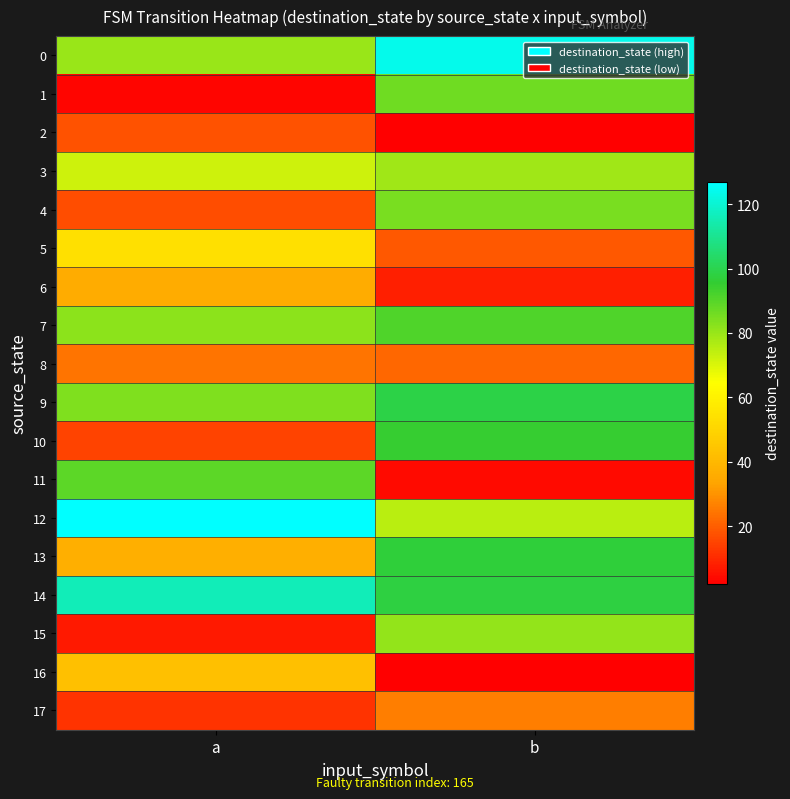

Which series has the widest spread of values?

11